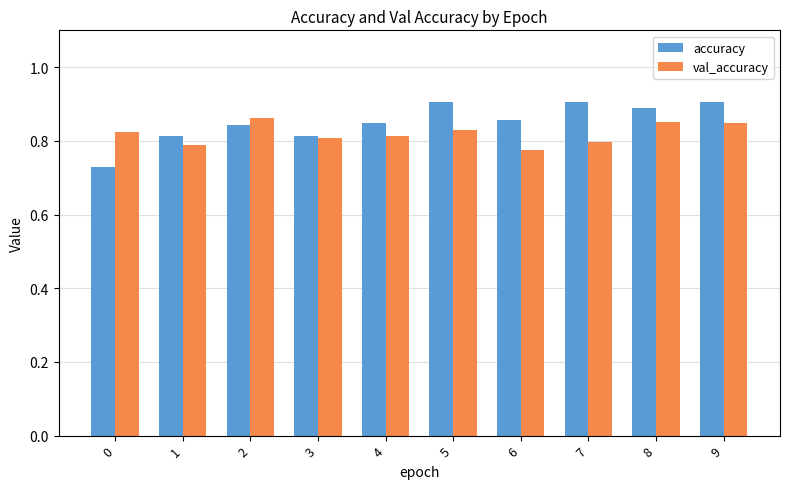

Rank the series by their average value, from lowest to highest.

val_accuracy, accuracy